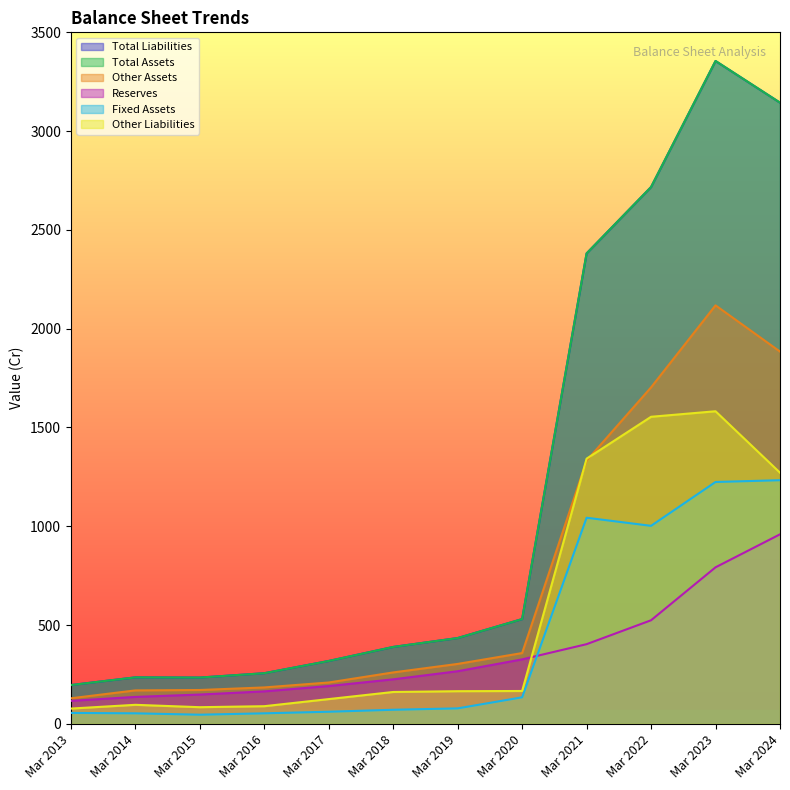

At which label does Reserves reach its minimum?

Mar 2013